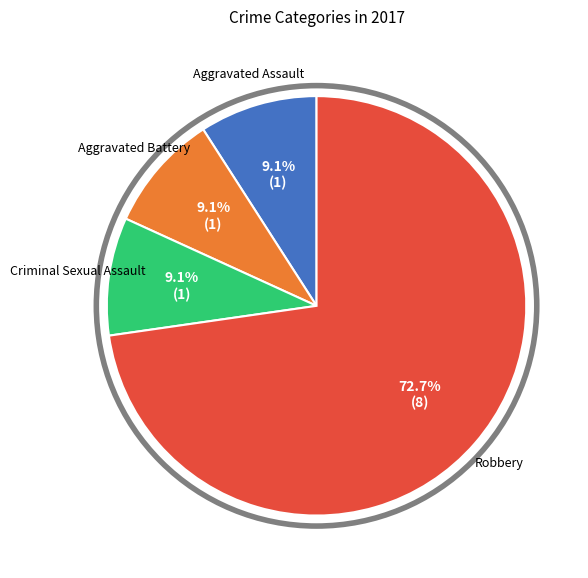

To the nearest percent, what is the average slice percentage?

25%